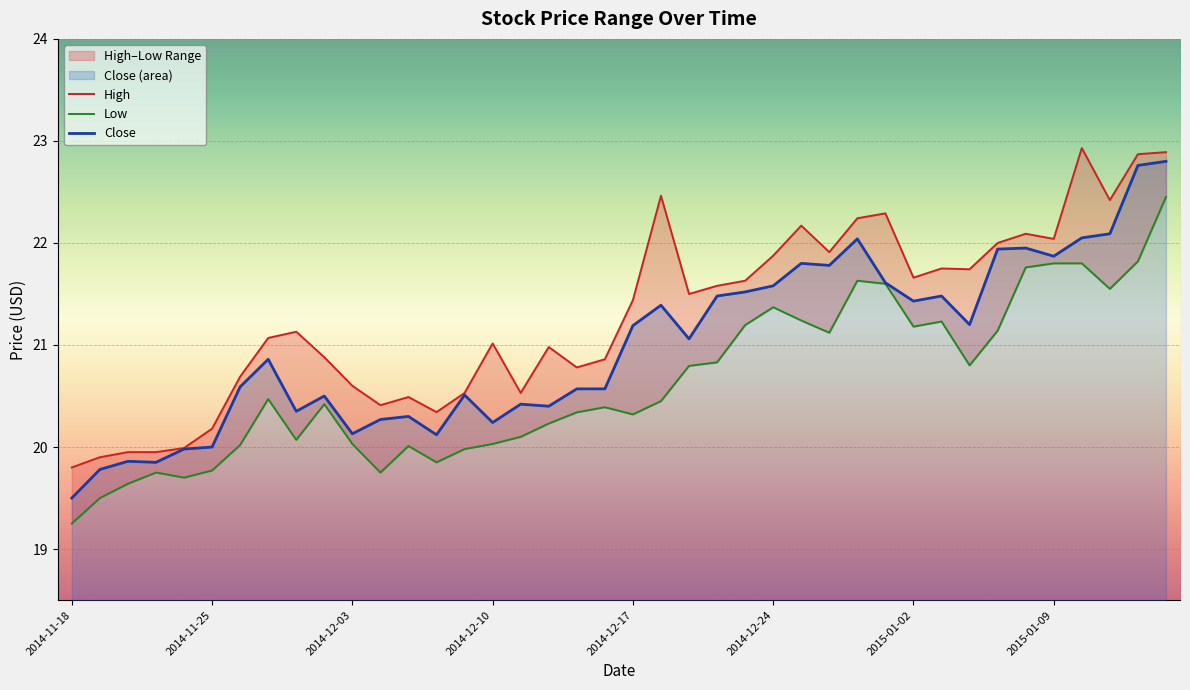

List the series in order of their overall mean, lowest first.

Low, Close, High